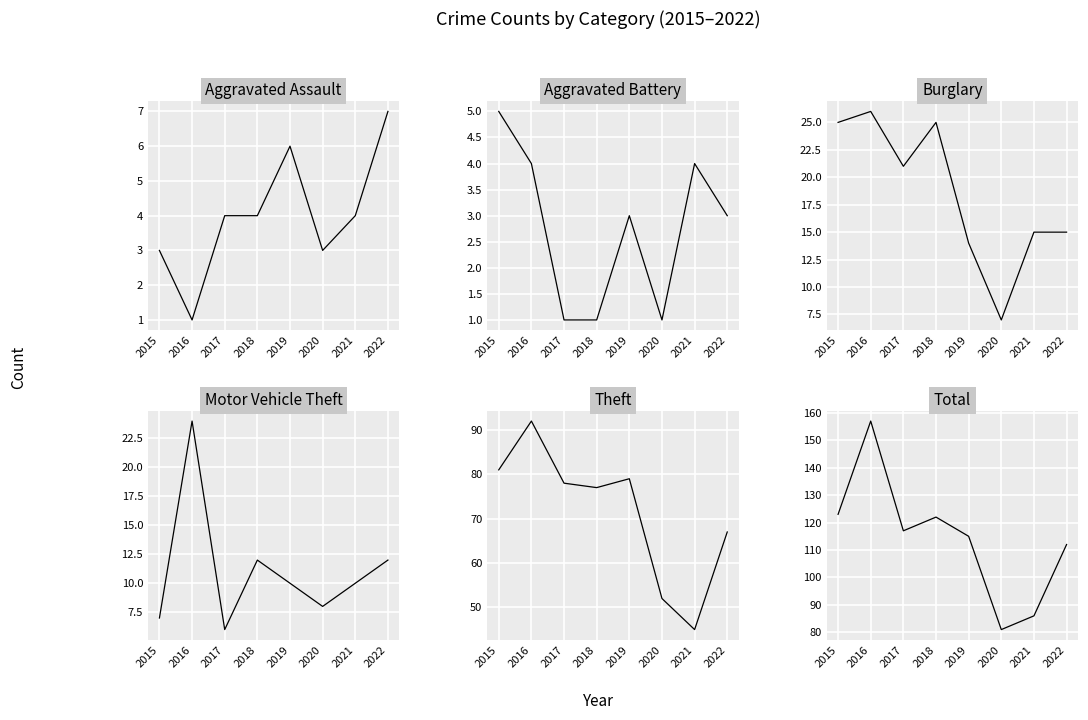

Read the Aggravated Assault value at 2022.

7